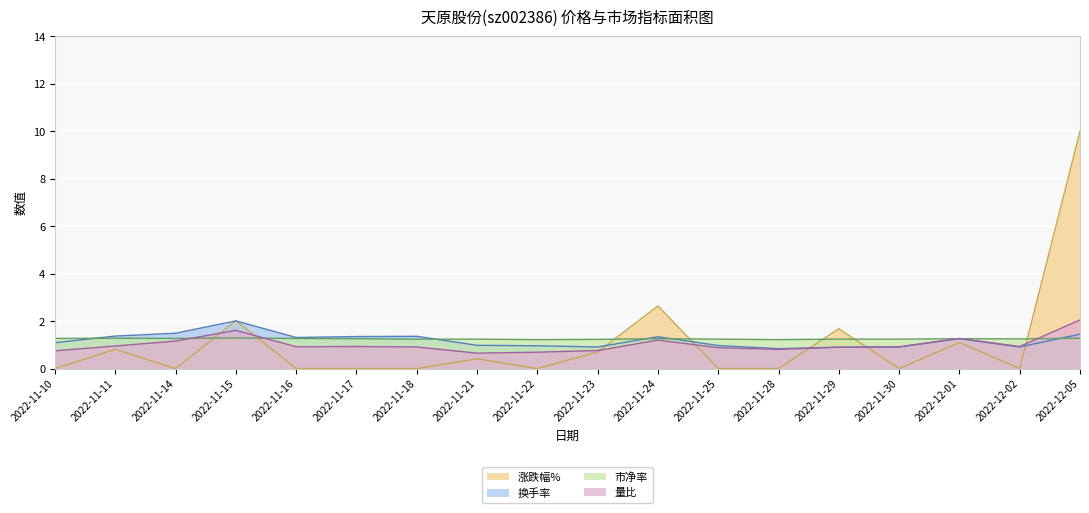

What is the label of the 5th point from the right?

2022-11-29